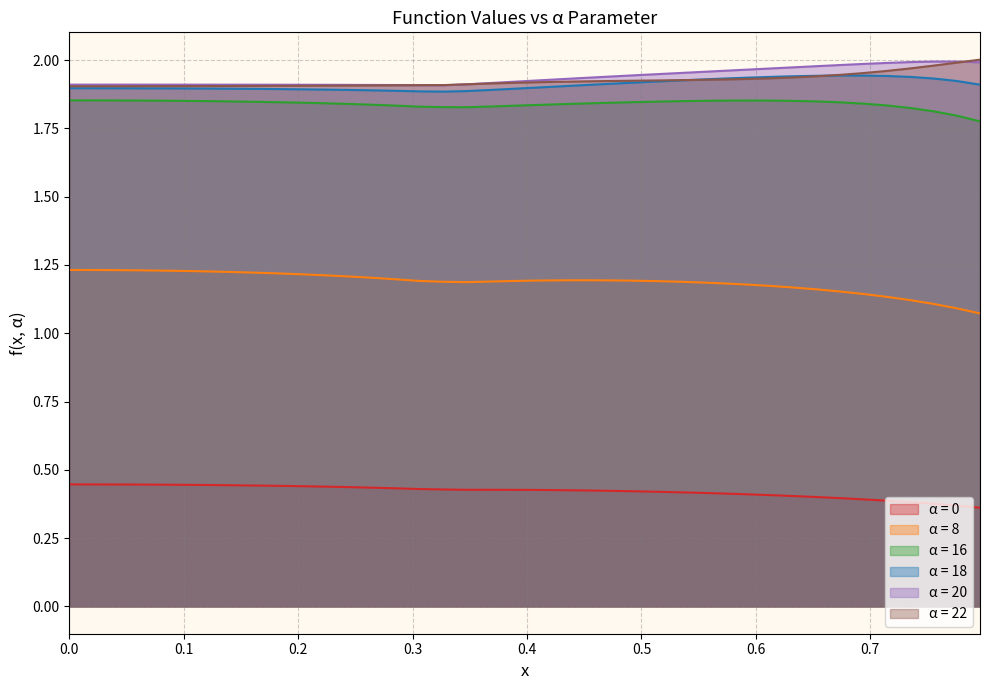

Reading left to right, extract all data points from this chart.

α = 0: 0.4	0.4	0.4	0.4	0.4	0.4	0.4	0.4	0.4	0.4	0.4	0.4	0.4	0.4	0.4	0.4	0.4	0.4	0.4	0.4	0.4	0.4	0.4	0.4	0.4	0.4	0.4	0.4	0.4	0.4	0.4	0.4	0.4	0.4	0.4	0.4	0.4	0.4	0.4	0.4
α = 8: 1.2	1.2	1.2	1.2	1.2	1.2	1.2	1.2	1.2	1.2	1.2	1.2	1.2	1.2	1.2	1.2	1.2	1.2	1.2	1.2	1.2	1.2	1.2	1.2	1.2	1.2	1.2	1.2	1.2	1.2	1.2	1.2	1.2	1.2	1.1	1.1	1.1	1.1	1.1	1.1
α = 16: 1.9	1.9	1.9	1.9	1.9	1.9	1.8	1.8	1.8	1.8	1.8	1.8	1.8	1.8	1.8	1.8	1.8	1.8	1.8	1.8	1.8	1.8	1.8	1.8	1.8	1.8	1.8	1.9	1.9	1.9	1.9	1.9	1.8	1.8	1.8	1.8	1.8	1.8	1.8	1.8
α = 18: 1.9	1.9	1.9	1.9	1.9	1.9	1.9	1.9	1.9	1.9	1.9	1.9	1.9	1.9	1.9	1.9	1.9	1.9	1.9	1.9	1.9	1.9	1.9	1.9	1.9	1.9	1.9	1.9	1.9	1.9	1.9	1.9	1.9	1.9	1.9	1.9	1.9	1.9	1.9	1.9
α = 20: 1.9	1.9	1.9	1.9	1.9	1.9	1.9	1.9	1.9	1.9	1.9	1.9	1.9	1.9	1.9	1.9	1.9	1.9	1.9	1.9	1.9	1.9	1.9	1.9	1.9	1.9	2.0	2.0	2.0	2.0	2.0	2.0	2.0	2.0	2.0	2.0	2.0	2.0	2.0	2.0
α = 22: 1.9	1.9	1.9	1.9	1.9	1.9	1.9	1.9	1.9	1.9	1.9	1.9	1.9	1.9	1.9	1.9	1.9	1.9	1.9	1.9	1.9	1.9	1.9	1.9	1.9	1.9	1.9	1.9	1.9	1.9	1.9	1.9	1.9	1.9	2.0	2.0	2.0	2.0	2.0	2.0